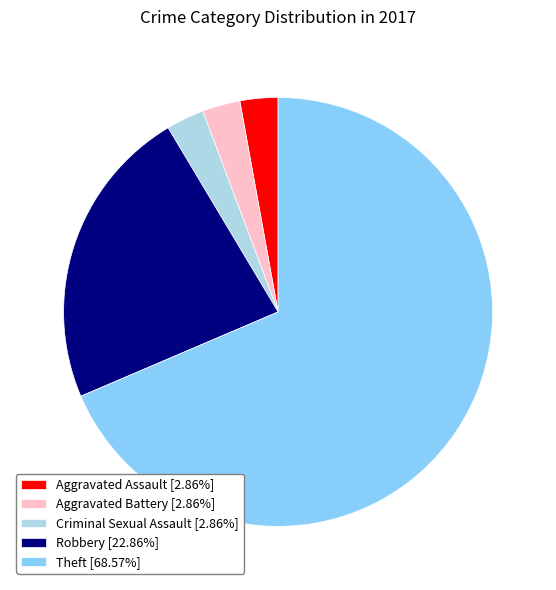

Do Aggravated Assault [2.86%] and Criminal Sexual Assault [2.86%] together represent more than half of the pie?

No